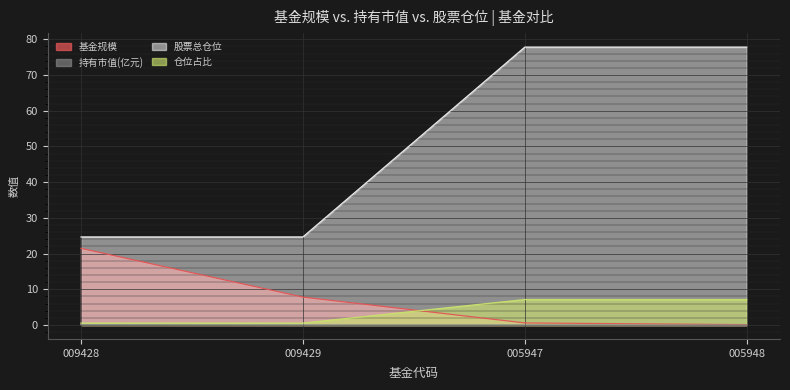

True or false: 股票总仓位 and 持有市值(亿元) intersect in this chart.

False